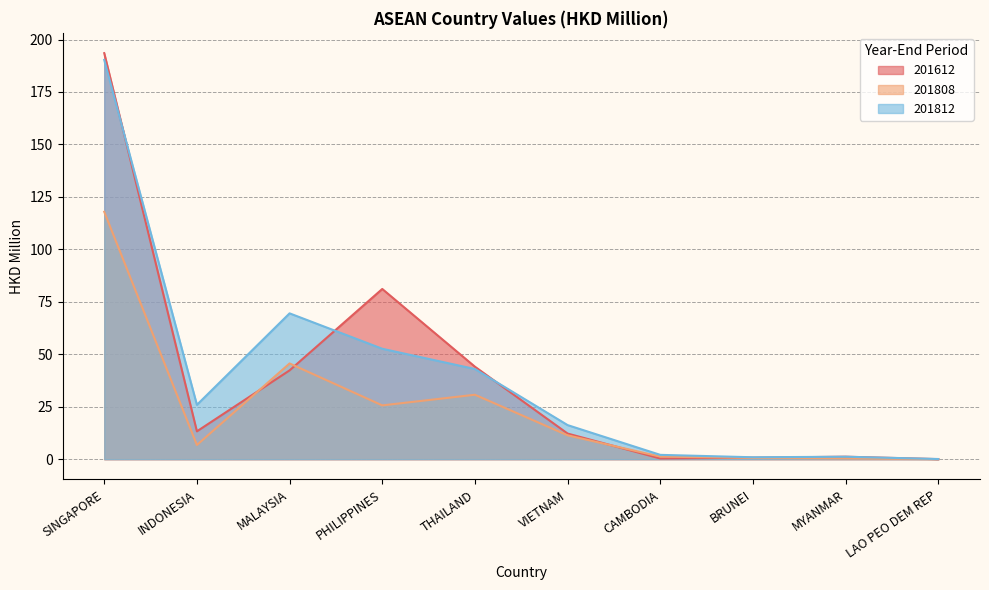

The 201808 series shows 0.4 at MYANMAR. True or false?

True